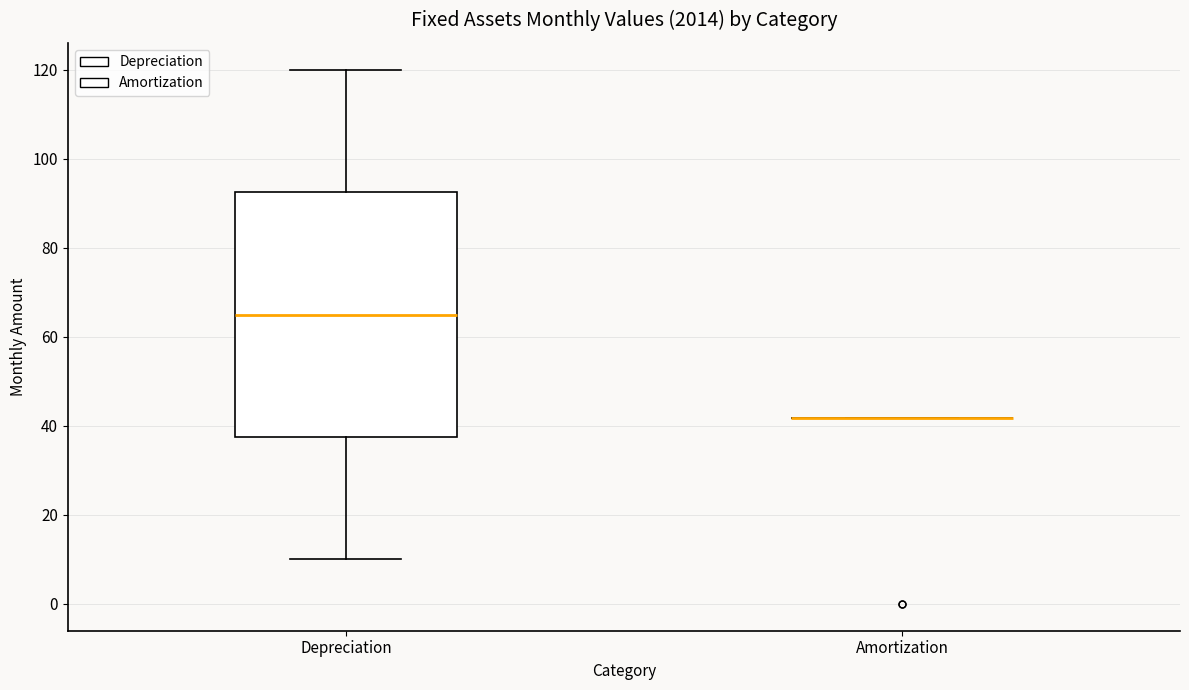

Reading left to right, transcribe this box plot: for each box, give where its median line is, the range the box spans, and where its two whiskers end, as read against the y-axis. The values are not printed on the chart, so give them approximately, as read against the axis.

Depreciation: median 66, box 38 to 92, whiskers 10 to 120
Amortization: box collapsed to a line at 42, whiskers 42 to 42